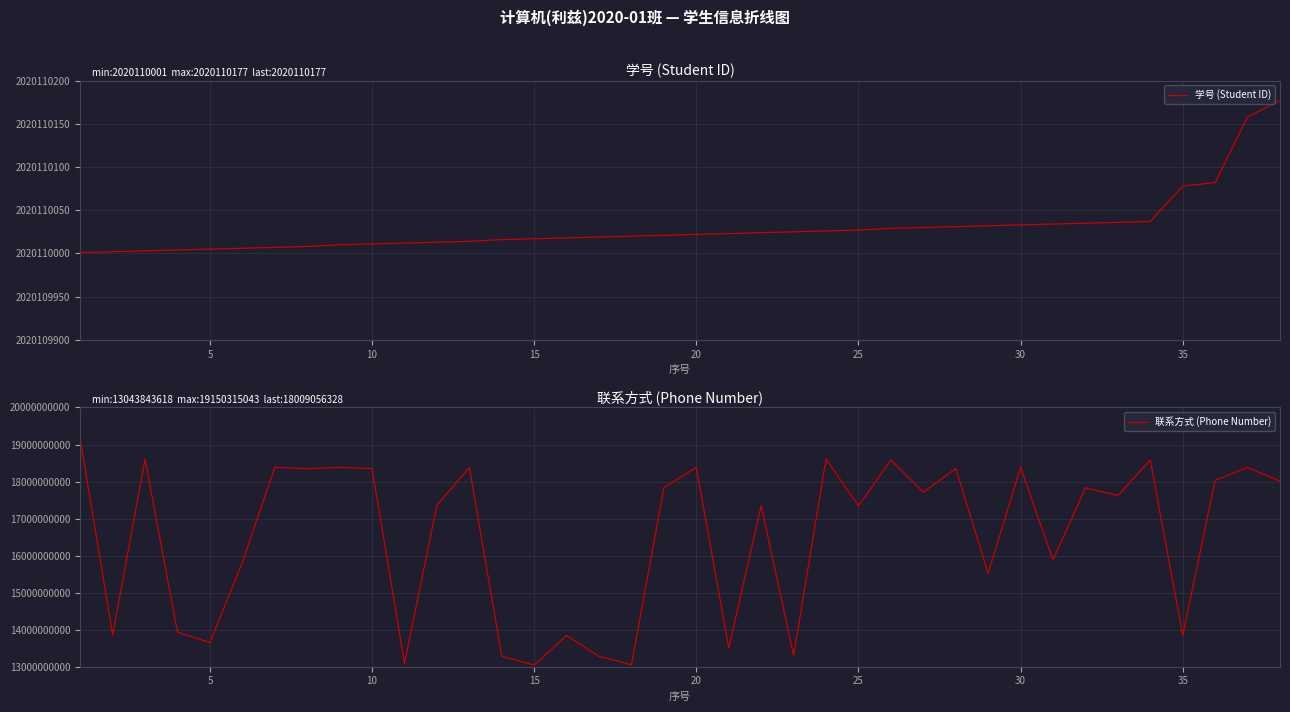

What is the lowest value of the 联系方式 (Phone Number) series?

13043843618